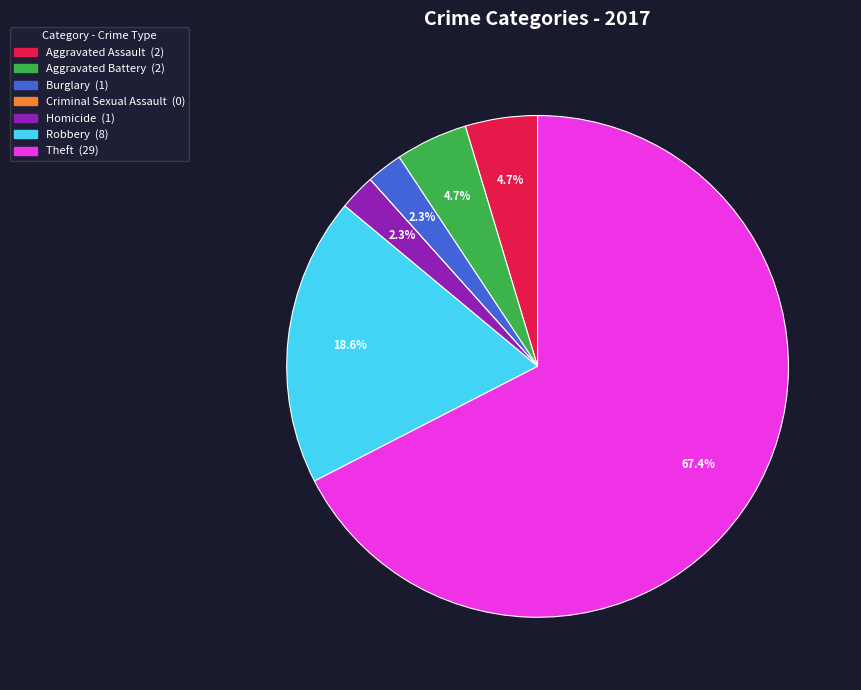

To the nearest percent, what percentage of the pie is Robbery?

19%